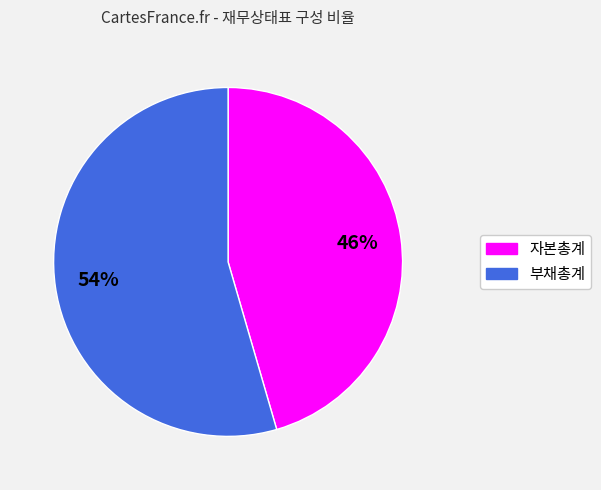

How many segments does this pie chart have?

2